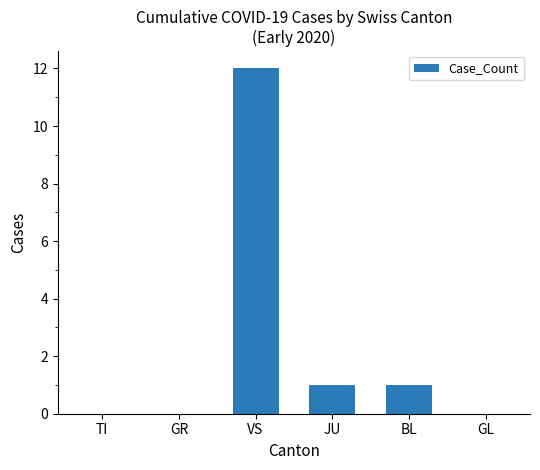

How many categories are shown in the chart?

6